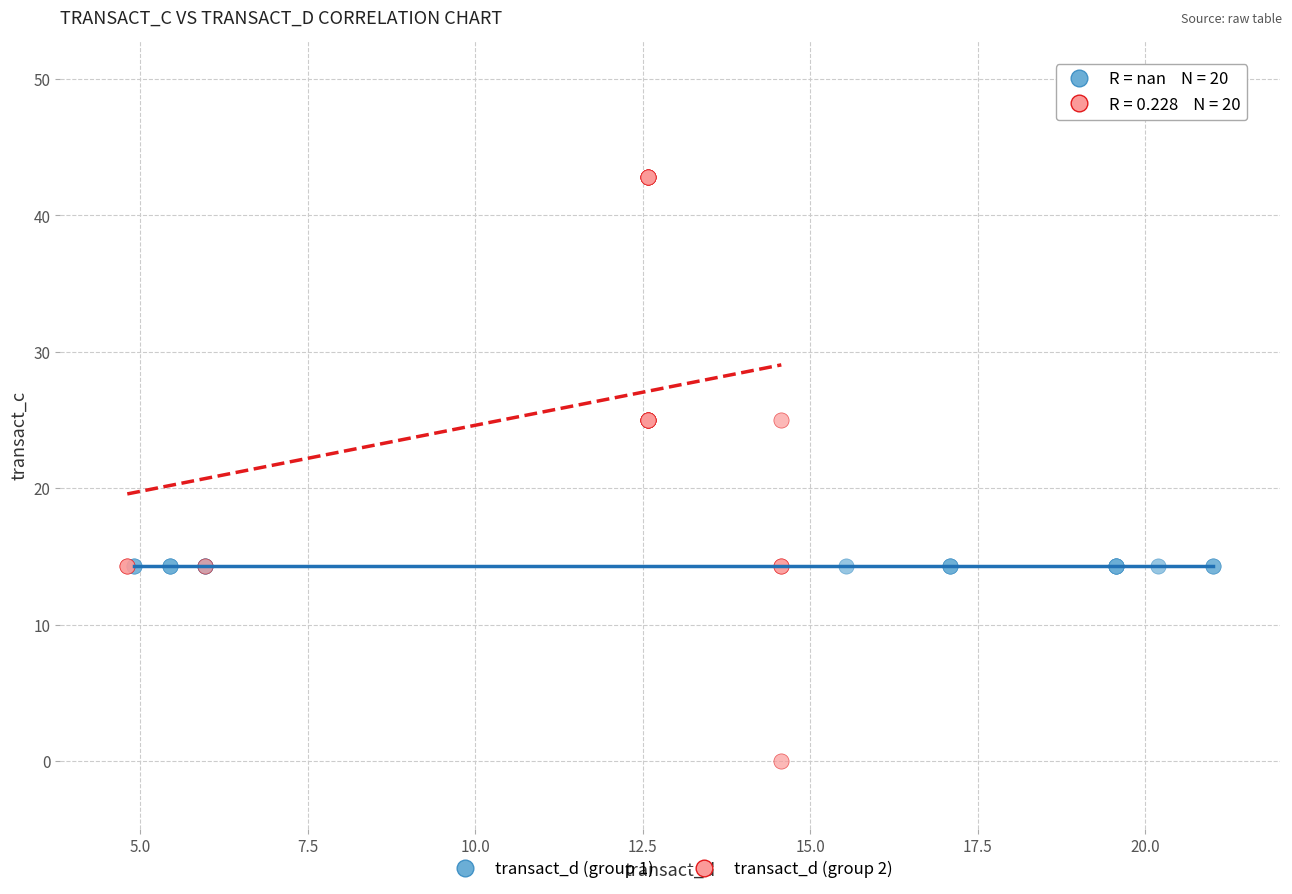

Which series contains the lowest Y value?

transact_d (group 2)